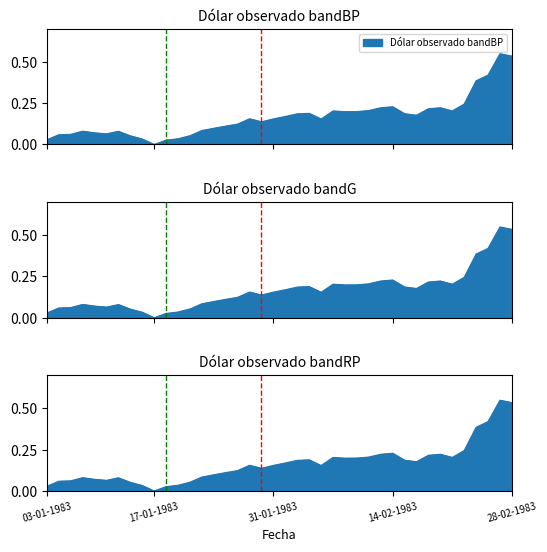

List the labels in order of value, largest first.

25-02-1983, 28-02-1983, 24-02-1983, 23-02-1983, 22-02-1983, 14-02-1983, 11-02-1983, 18-02-1983, 17-02-1983, 10-02-1983, 07-02-1983, 21-02-1983, 09-02-1983, 08-02-1983, 03-02-1983, 15-02-1983, 02-02-1983, 16-02-1983, 01-02-1983, 27-01-1983, 31-01-1983, 04-02-1983, 28-01-1983, 26-01-1983, 25-01-1983, 24-01-1983, 21-01-1983, 06-01-1983, 11-01-1983, 07-01-1983, 10-01-1983, 05-01-1983, 04-01-1983, 20-01-1983, 12-01-1983, 19-01-1983, 13-01-1983, 03-01-1983, 18-01-1983, 17-01-1983